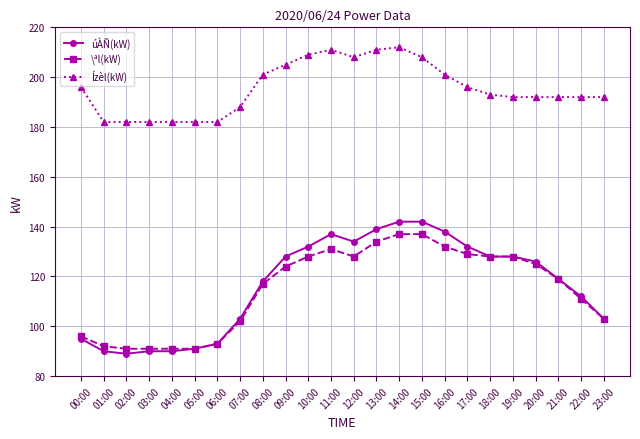

Is the value of Ízèl(kW) at 13:00 greater than the value of \ªl(kW) at 08:00?

Yes